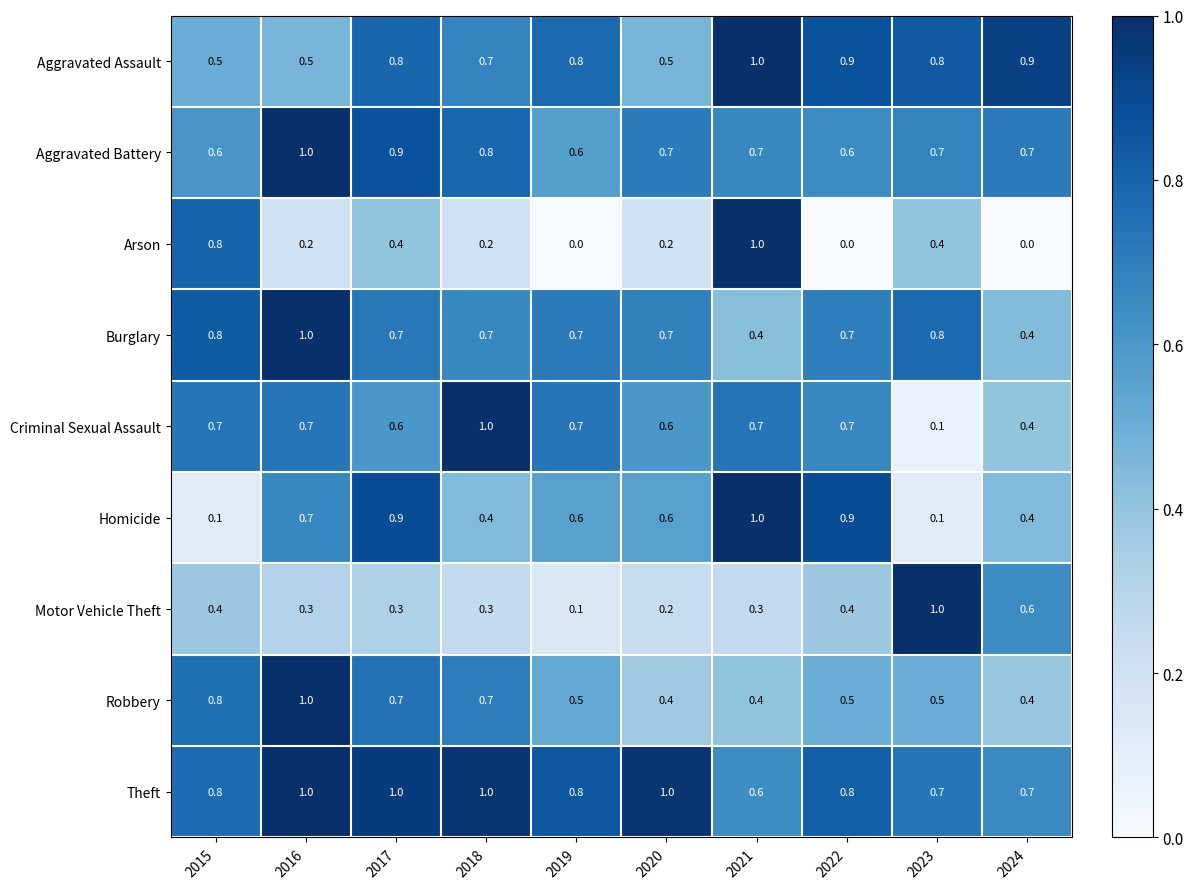

What is the highest value of the Criminal Sexual Assault series?

1.0